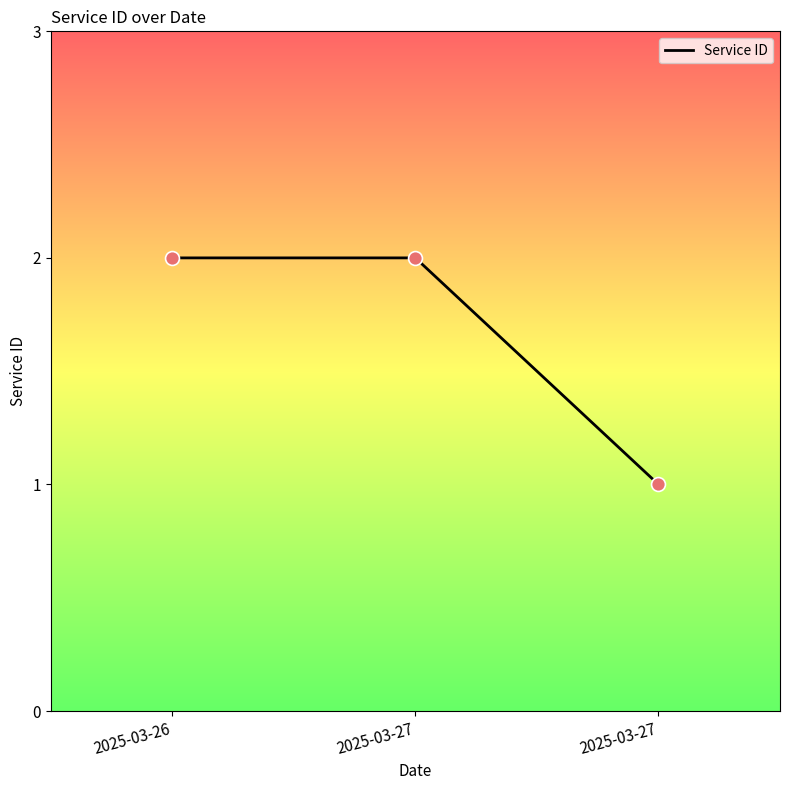

Approximately how many times larger is the value at 2025-03-26 compared to 2025-03-27?

1.0